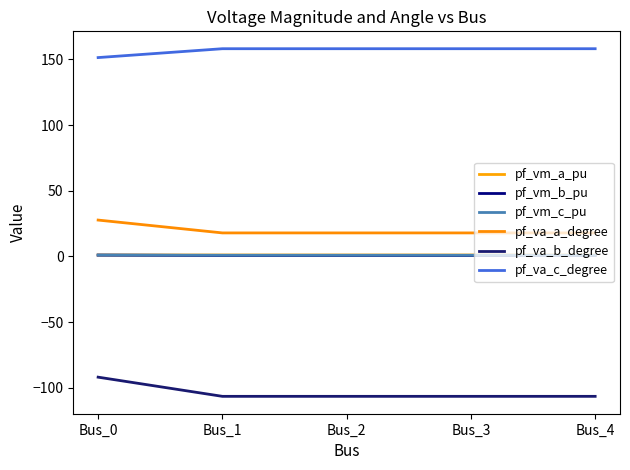

True or false: pf_vm_b_pu has a value of 0.7 at Bus_2.

True